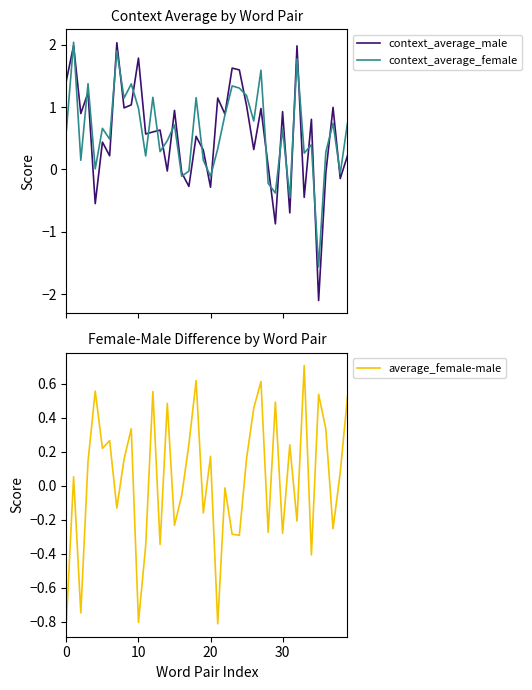

True or false: context_average_male has more than 0 interior local peaks.

True